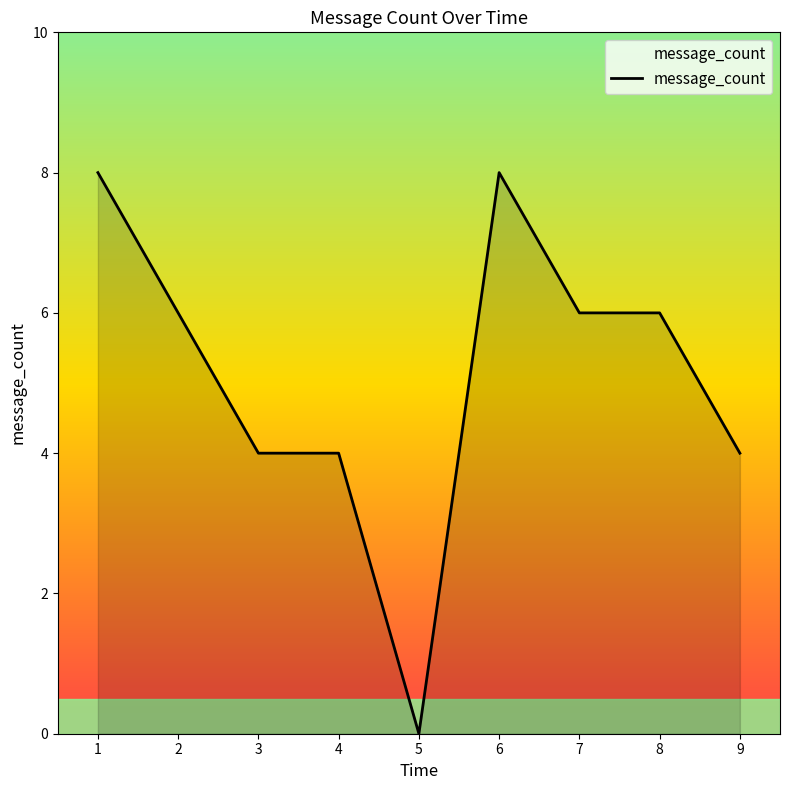

What is the maximum value shown in the chart?

8